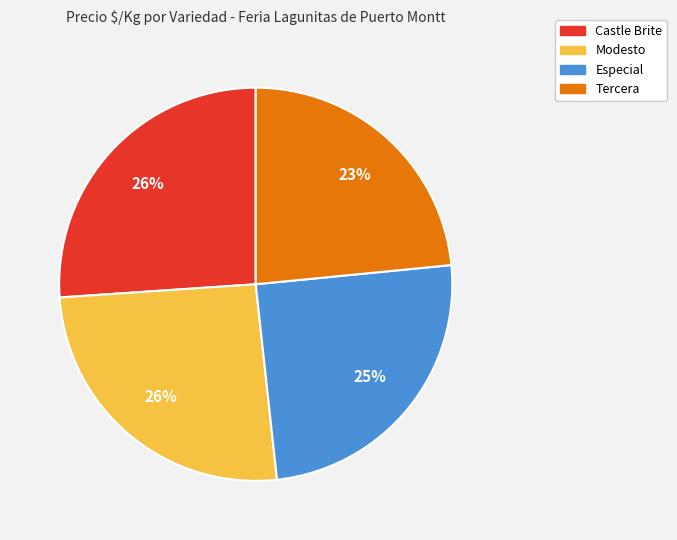

The Tercera slice represents 13% of the pie. True or false?

False